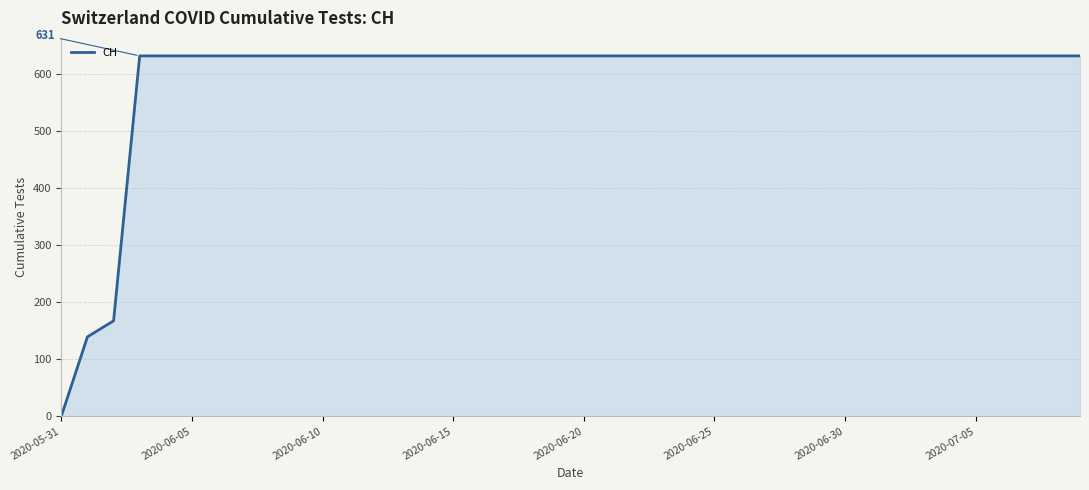

What is the difference between the maximum and minimum values?

631